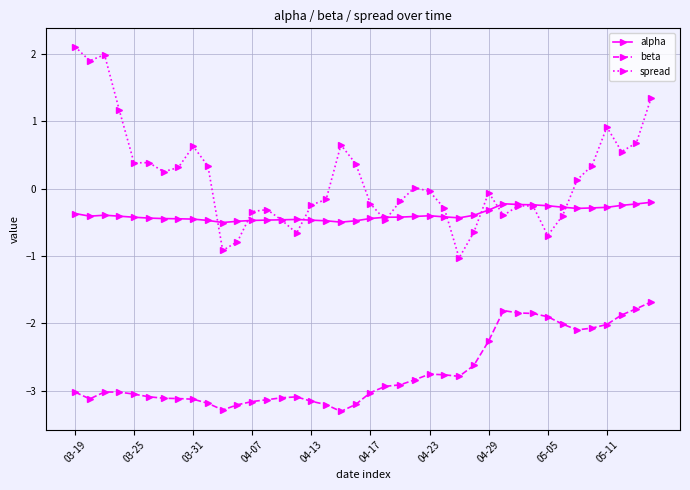

What are all the series names shown in the legend?

alpha, beta, spread